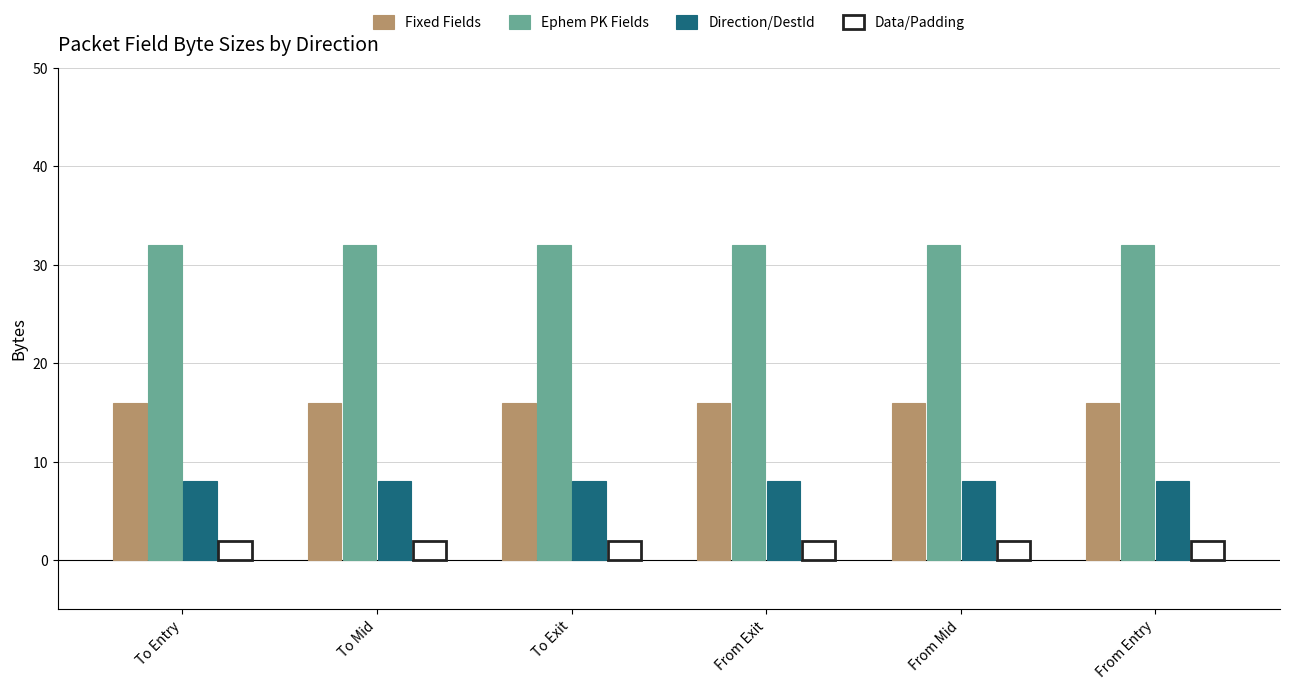

What is the difference between the highest and lowest values at From Exit?

30